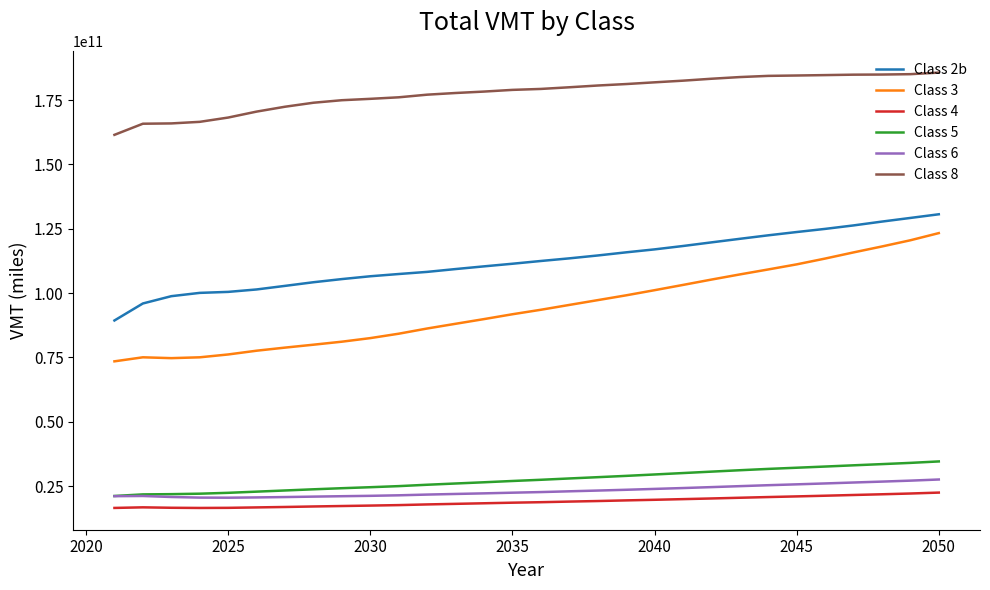

Which series has the widest spread of values?

Class 3